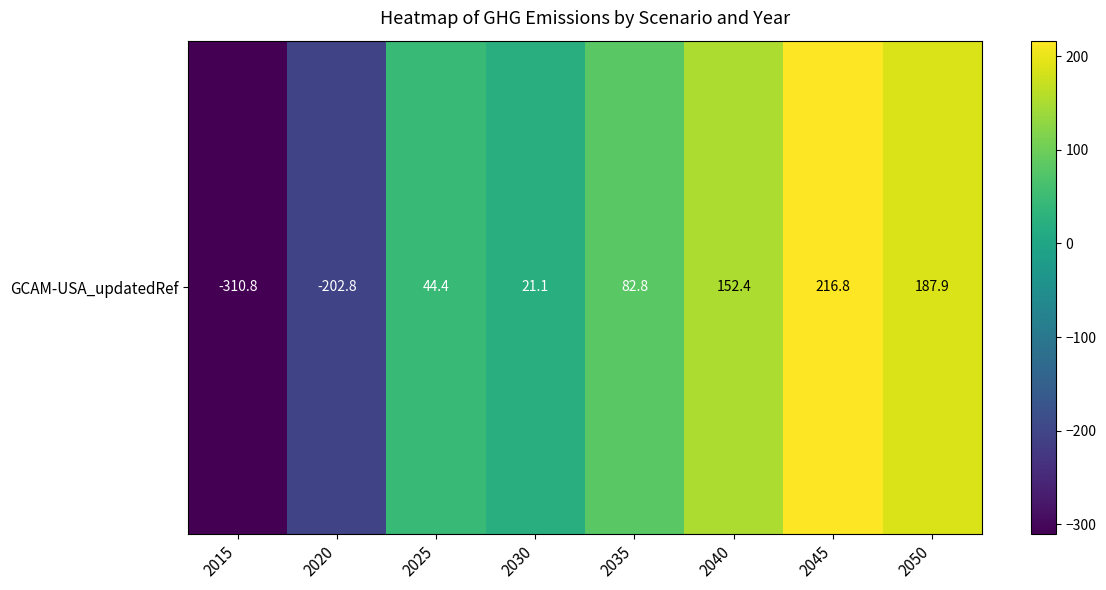

List the labels in order of value, smallest first.

2015, 2020, 2030, 2025, 2035, 2040, 2050, 2045